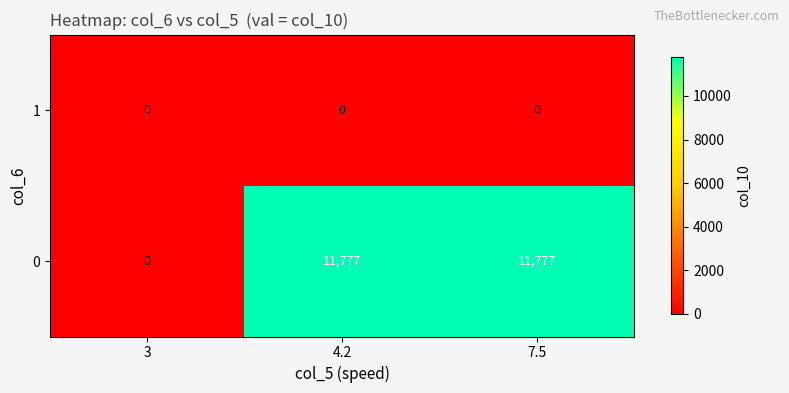

List the series in order of their overall mean, lowest first.

1, 0